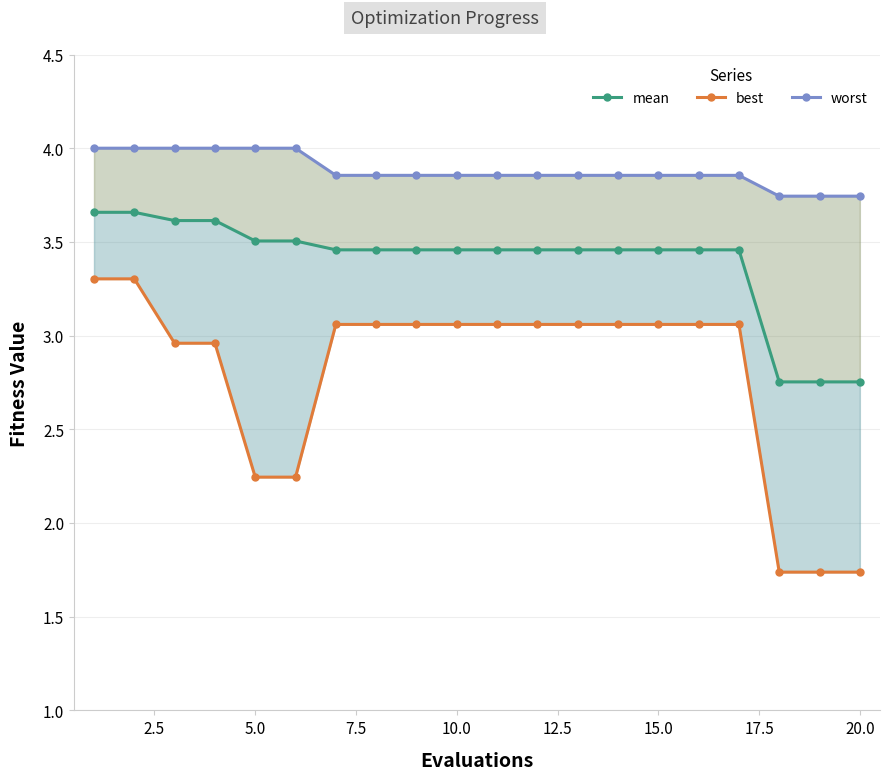

At how many categories does at least one series exceed 3?

20